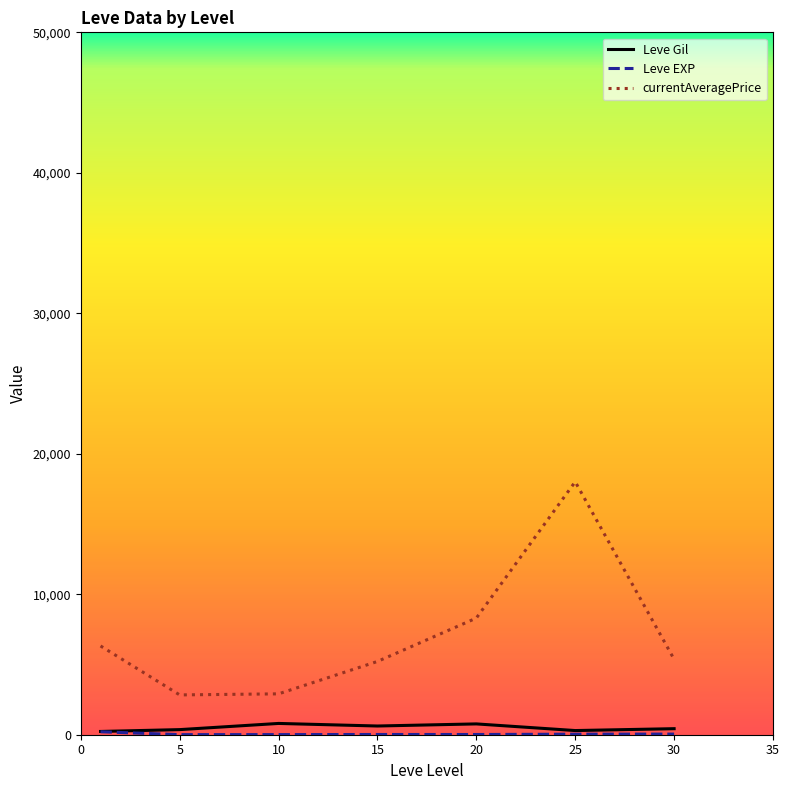

What is the greatest value displayed?

18006.5